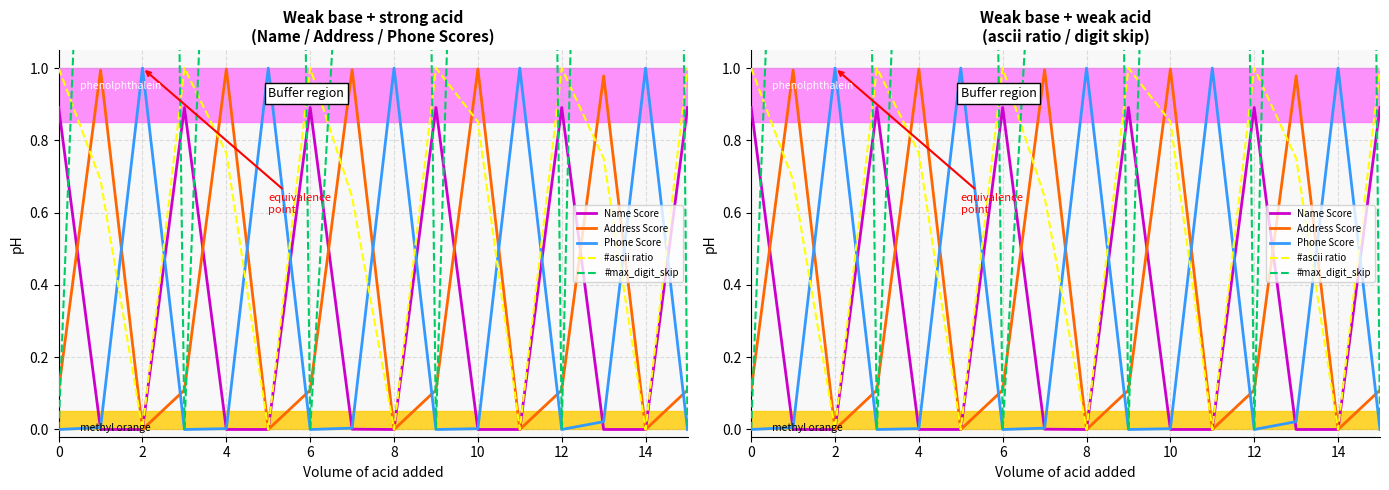

What is the difference between the maximum and minimum values in the Phone Score series?

1.0